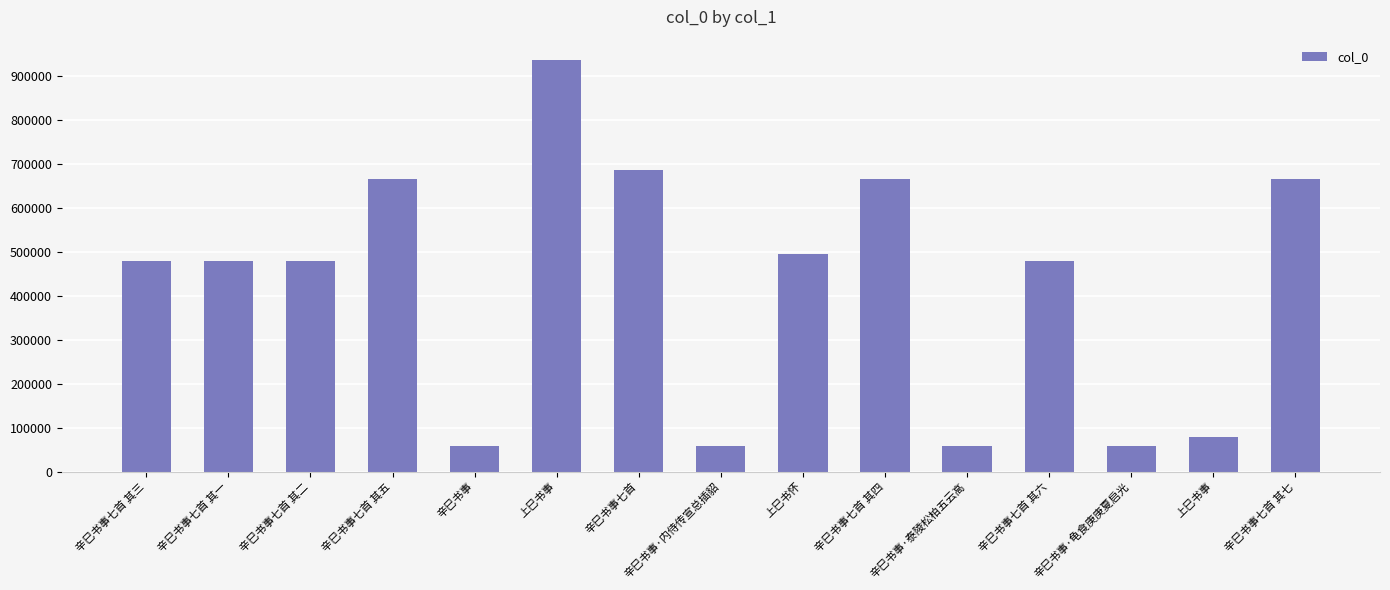

Reading left to right, list all the values displayed in this chart.

辛巳书事七首 其三=478114	辛巳书事七首 其一=478112	辛巳书事七首 其二=478113	辛巳书事七首 其五=664135	辛巳书事=57785	上巳书事=934999	辛巳书事七首=686660	辛巳书事·内侍传宣总插貂=57799	上巳书怀=495393	辛巳书事七首 其四=664134	辛巳书事·泰陵松柏五云高=57786	辛巳书事七首 其六=478115	辛巳书事·龟食庚庚夏启光=57787	上巳书事=78247	辛巳书事七首 其七=664136